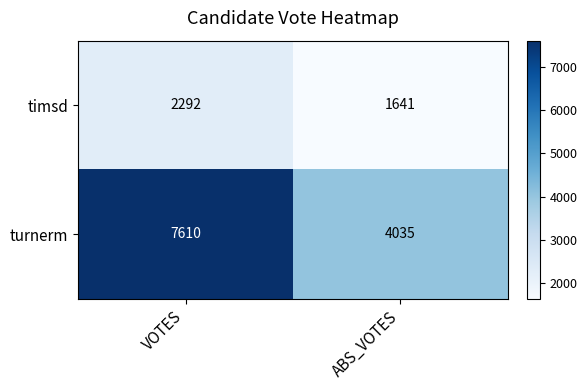

List the series in order of their peak value, lowest first.

timsd, turnerm